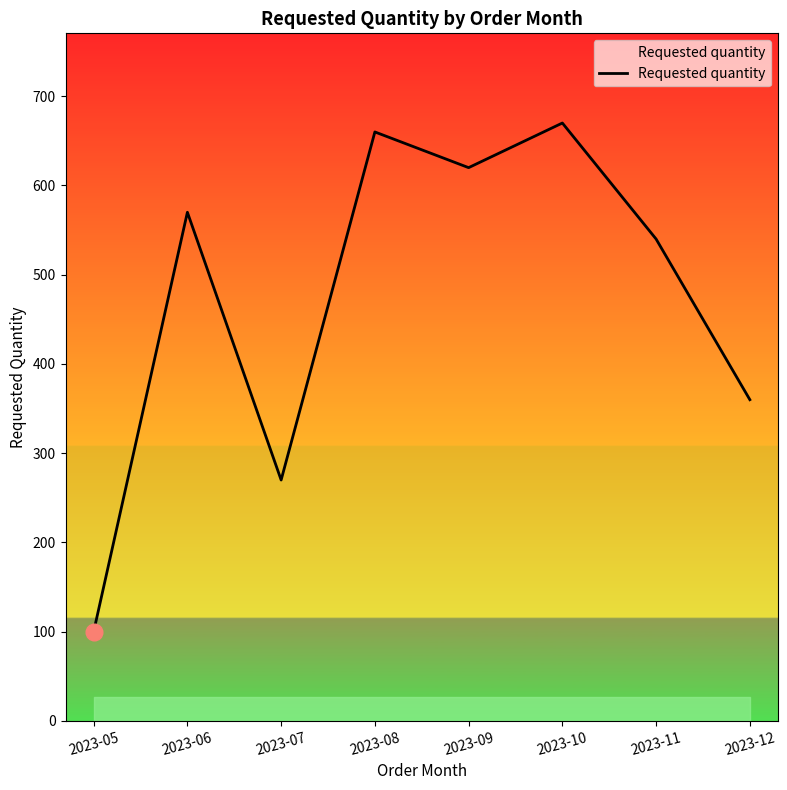

At which label is the value closest to 385?

2023-12